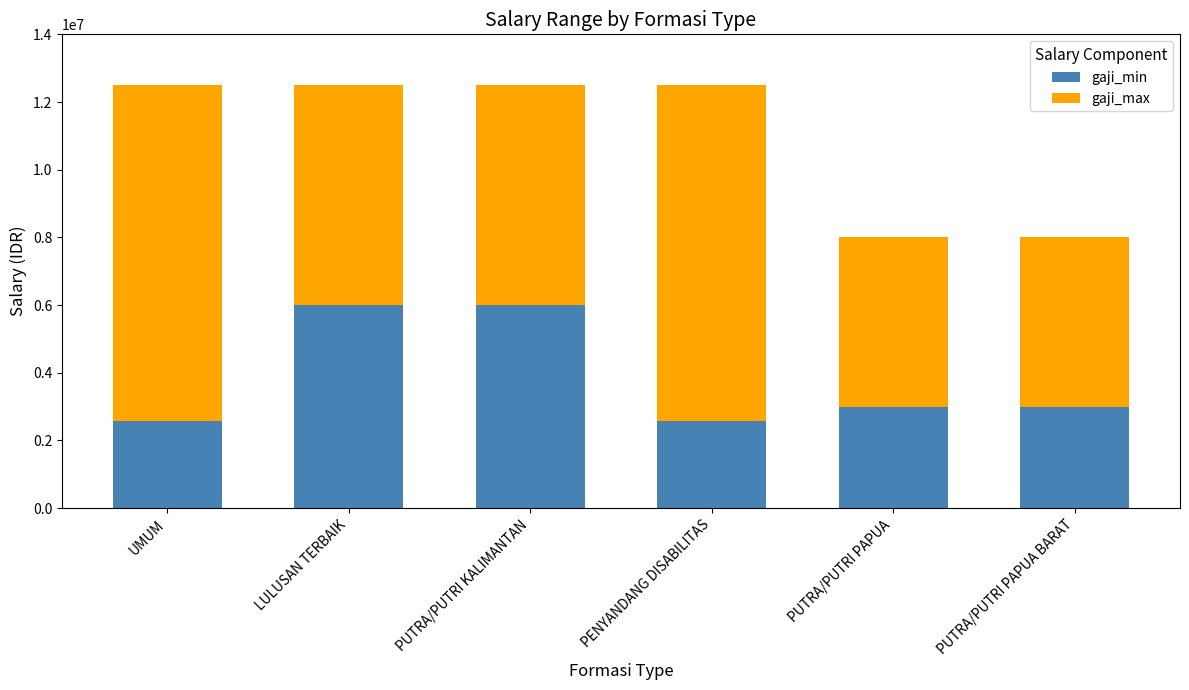

What is the sum of all gaji_min values?

23157400